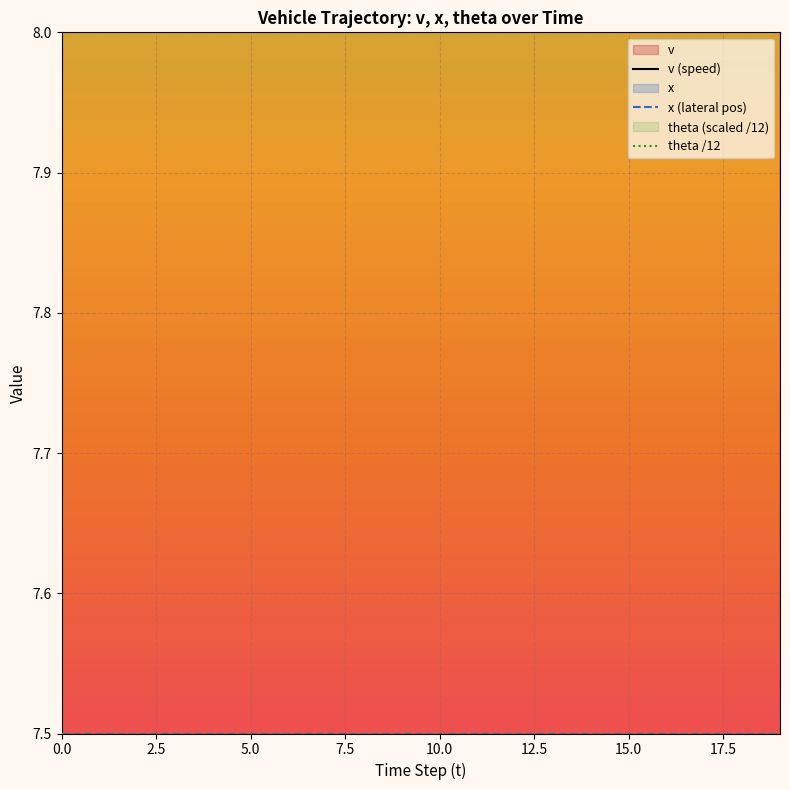

What is the sum of the x (lateral pos) values at 14 and 5.0?

15.0